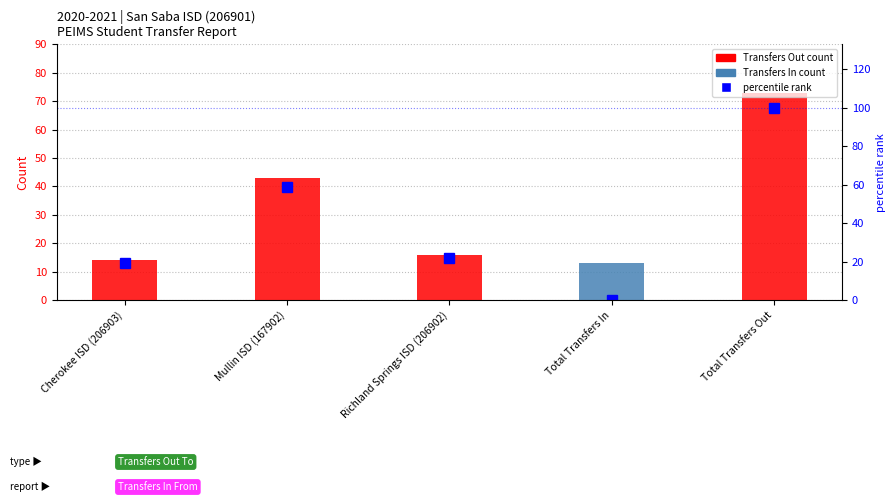

True or false: percentile rank within the sample has a value of 0.0 at Total Transfers In.

True